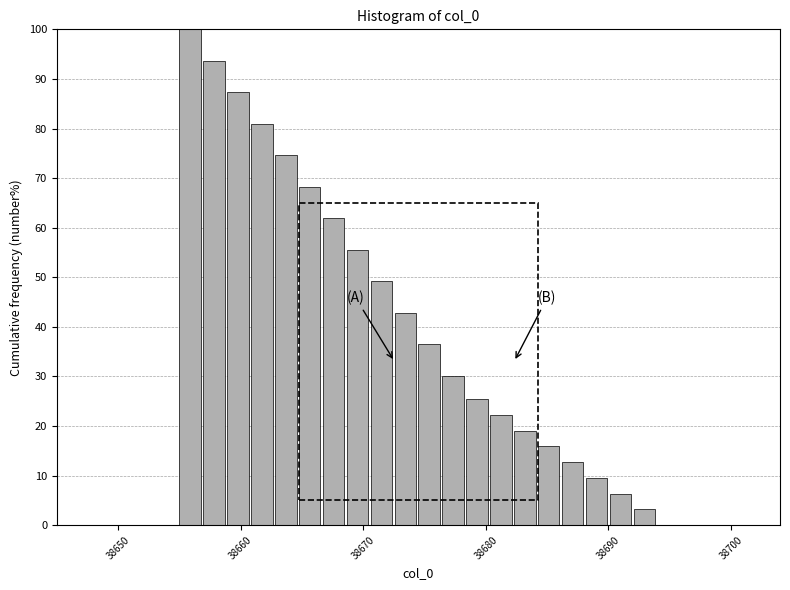

Around what value on the x-axis is the tallest bar? Give the approximate position of its centre, as read against the axis.

38656